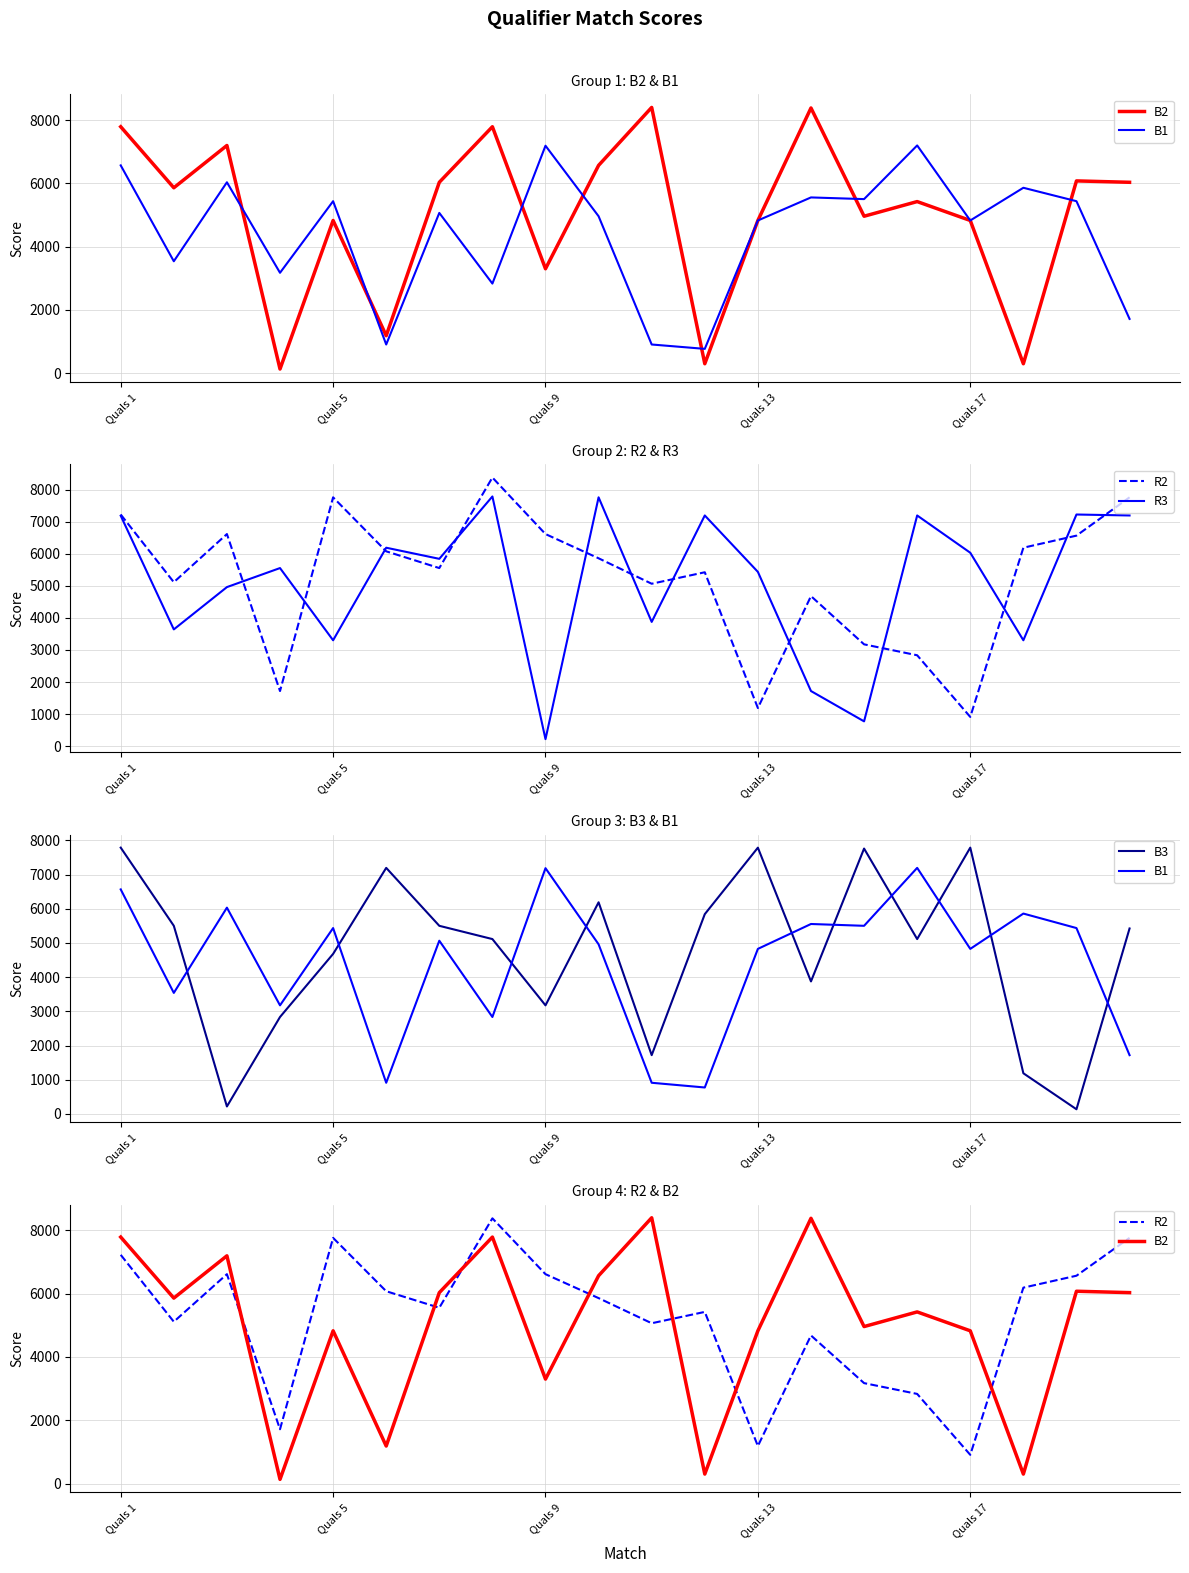

What are all the series names shown in the legend?

B2, B1, R2, R3, B3